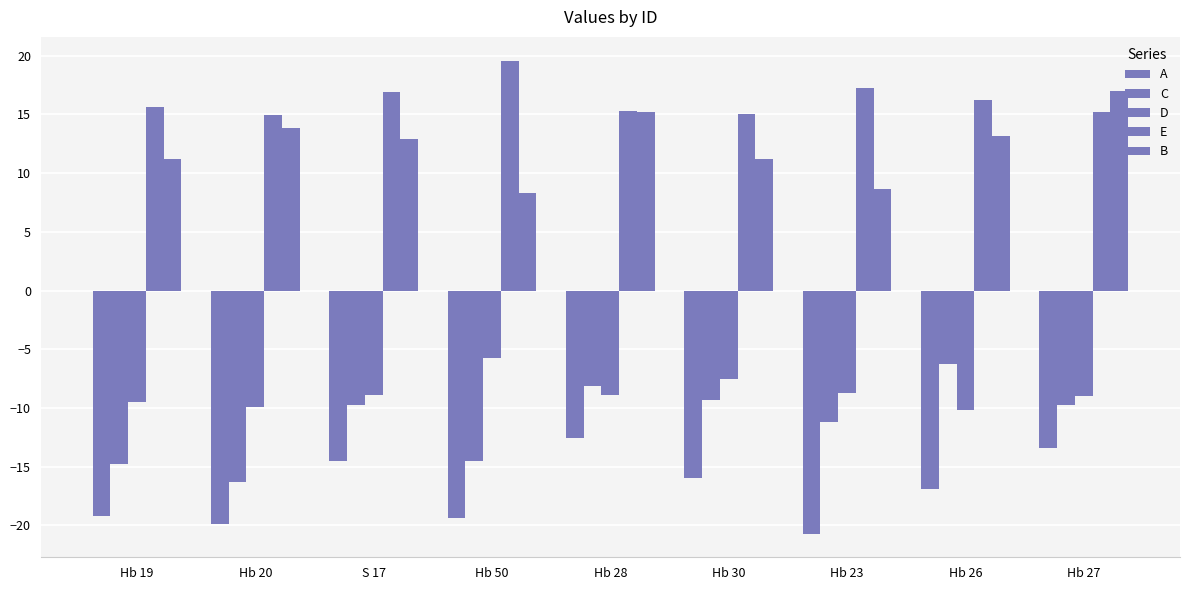

How many data points in B are less than 12?

4